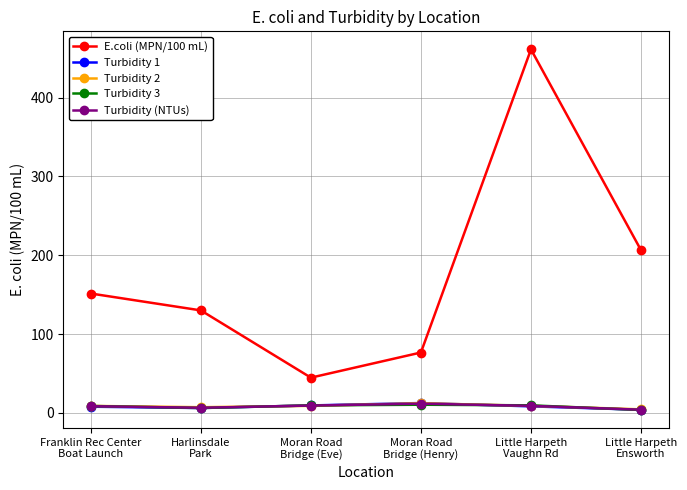

True or false: E.coli (MPN/100 mL) and Turbidity (NTUs) intersect in this chart.

False